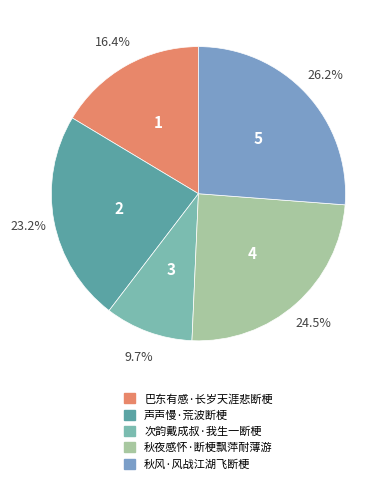

Combined, do 巴东有感·长岁天涯悲断梗 and 秋风·风战江湖飞断梗 account for over 50%?

No